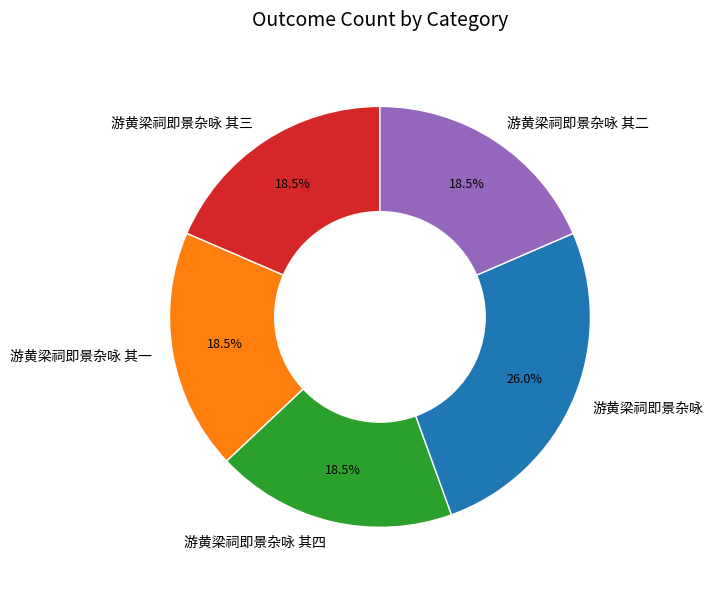

Does 游黄梁祠即景杂咏 其二 account for over 50% of the chart?

No